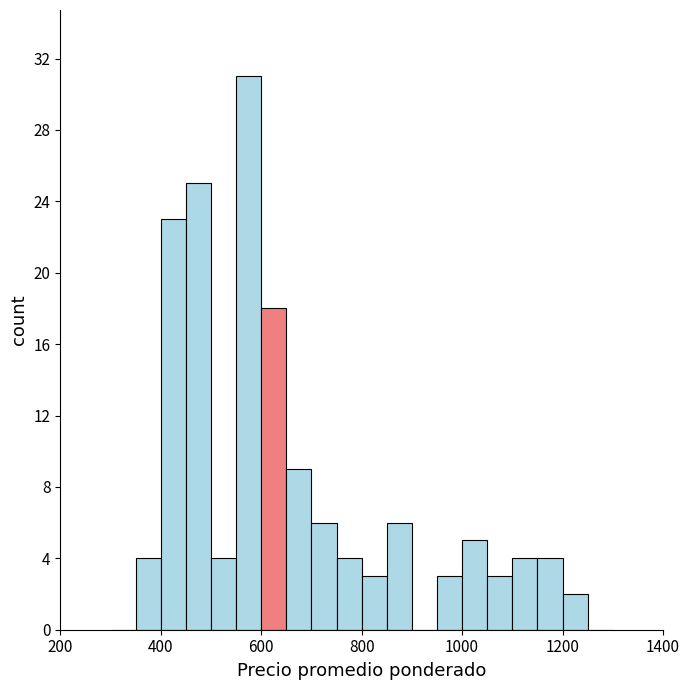

Read against the x-axis, roughly where is the centre of the tallest bar?

580